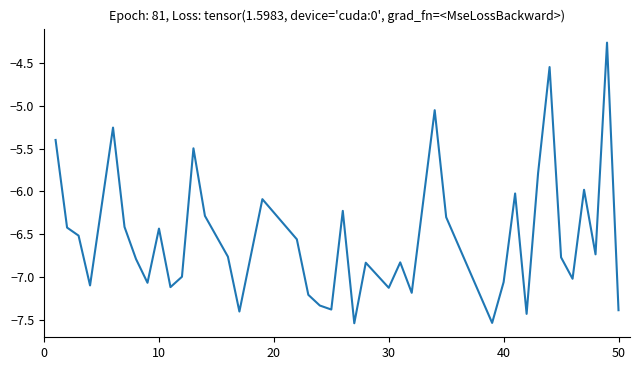

Does the chart display data point markers on the line(s)?

No